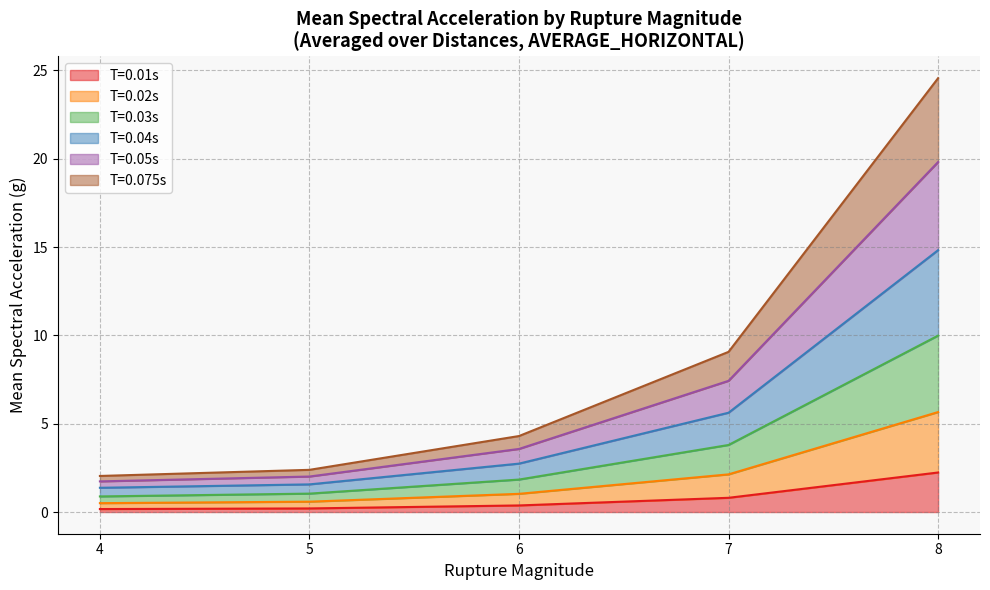

What is the total value across all series at 8?

24.6